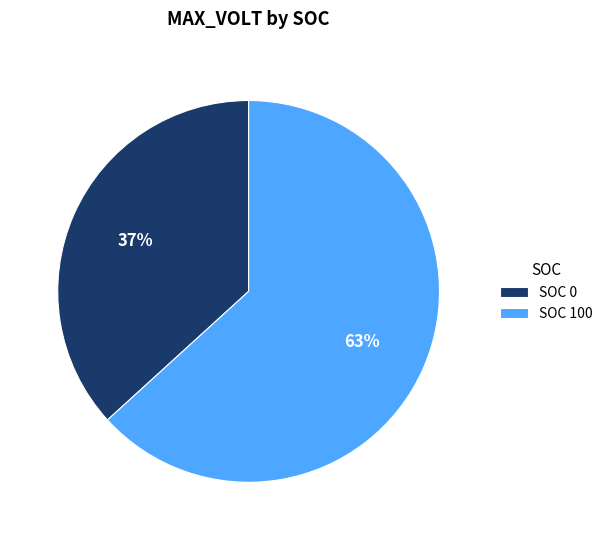

To the nearest percent, what is the combined percentage of SOC 100 and SOC 0?

100%